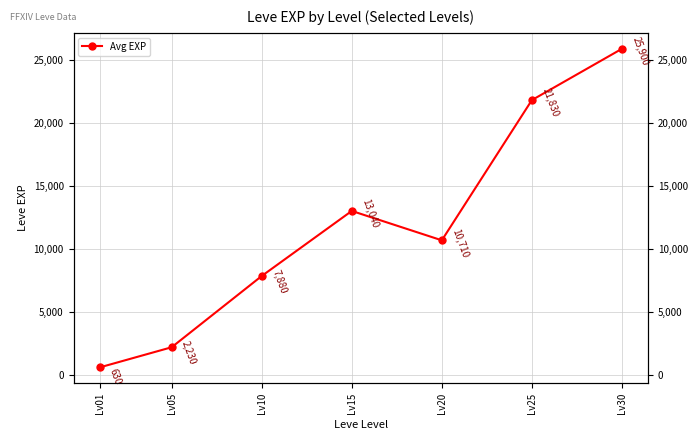

Between Lv20 and Lv10, which is larger?

Lv20